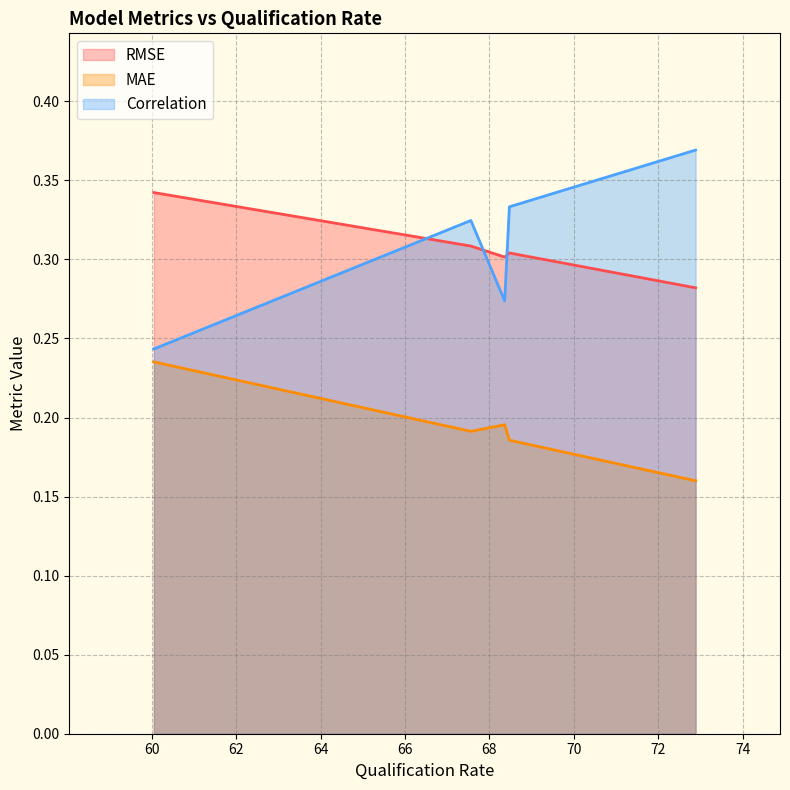

What is the lowest value of the RMSE series?

0.3